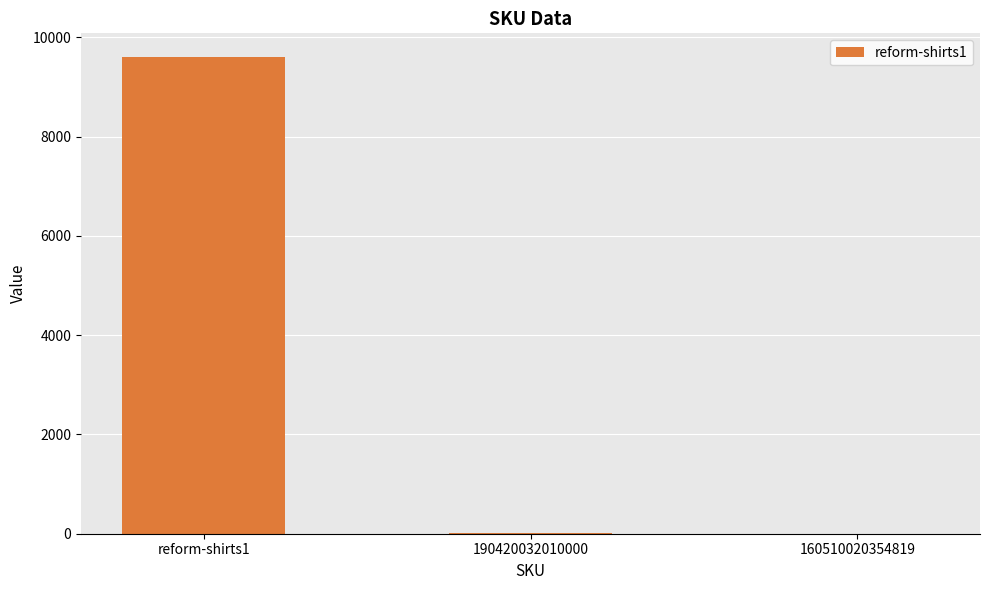

True or false: the data shows 10 at 190420032010000.

True